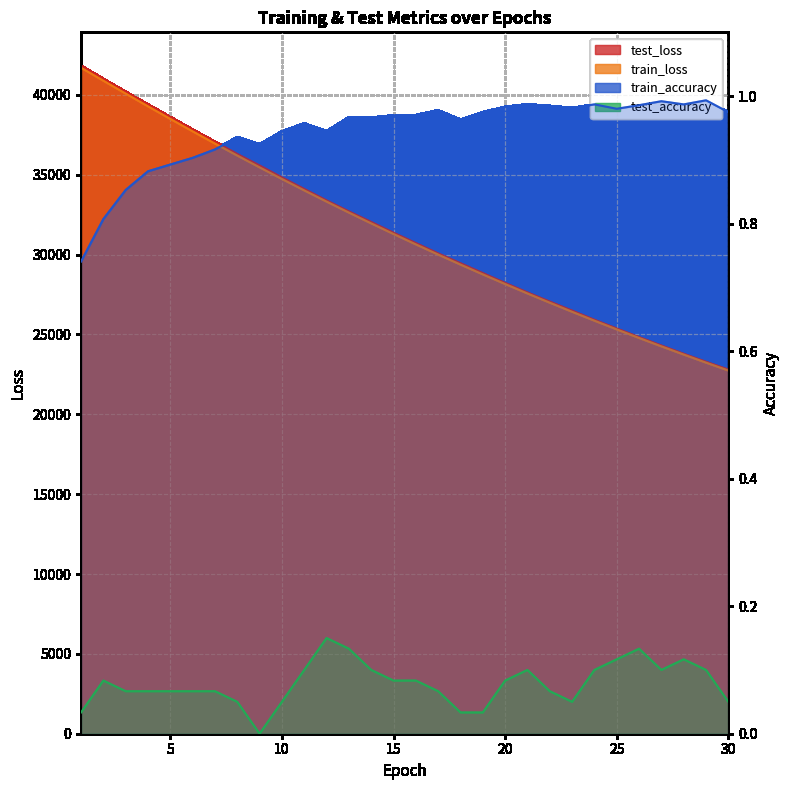

What is the difference between the test_accuracy values at 10 and 29?

0.1